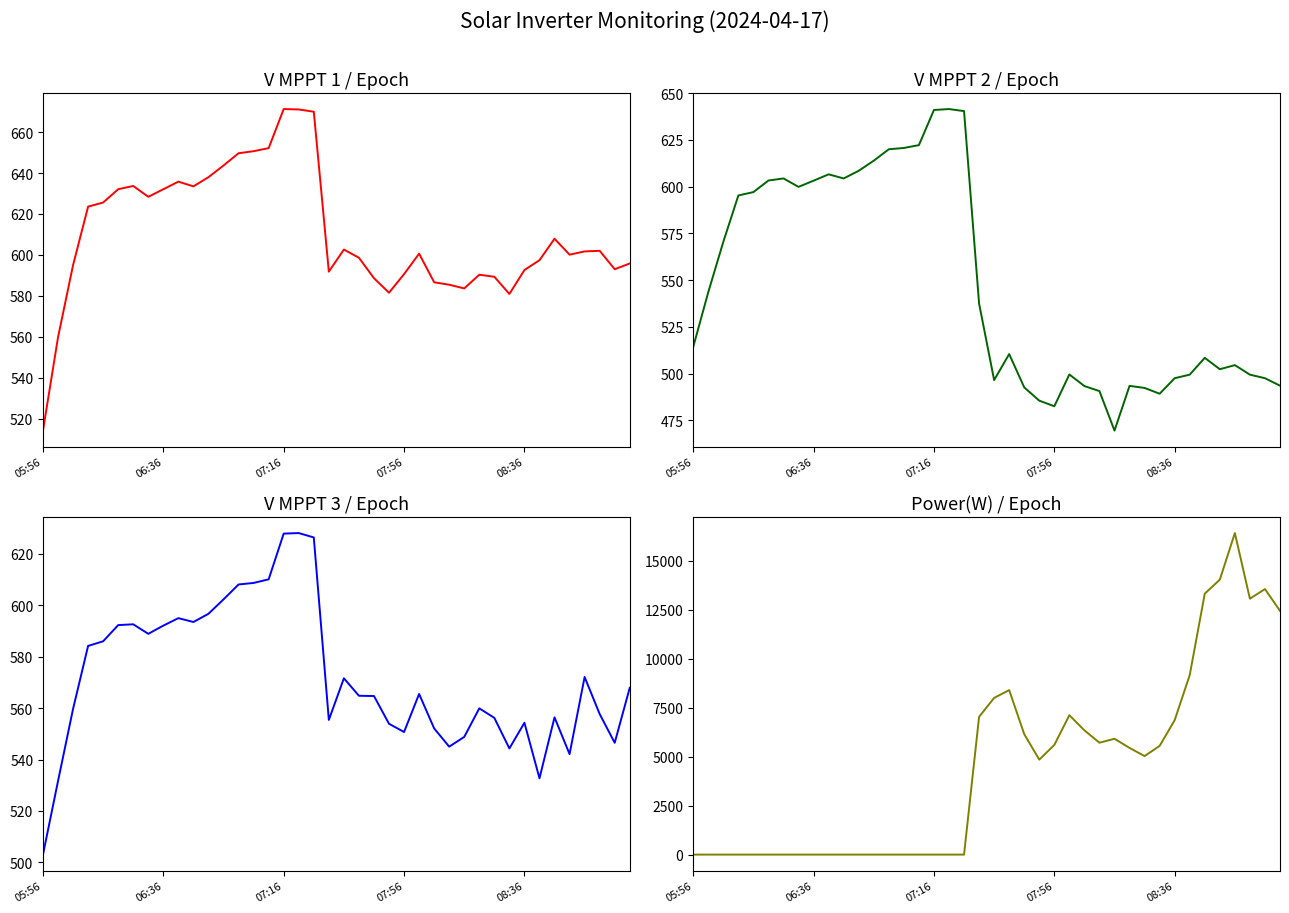

Between 28 and 32, which series saw the biggest shift?

Power(W)